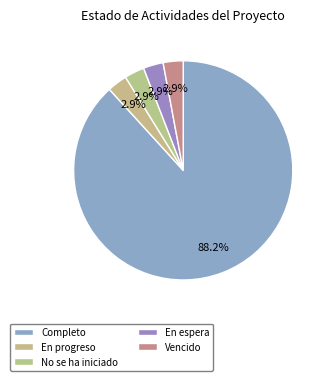

How many slices are in this pie chart?

5